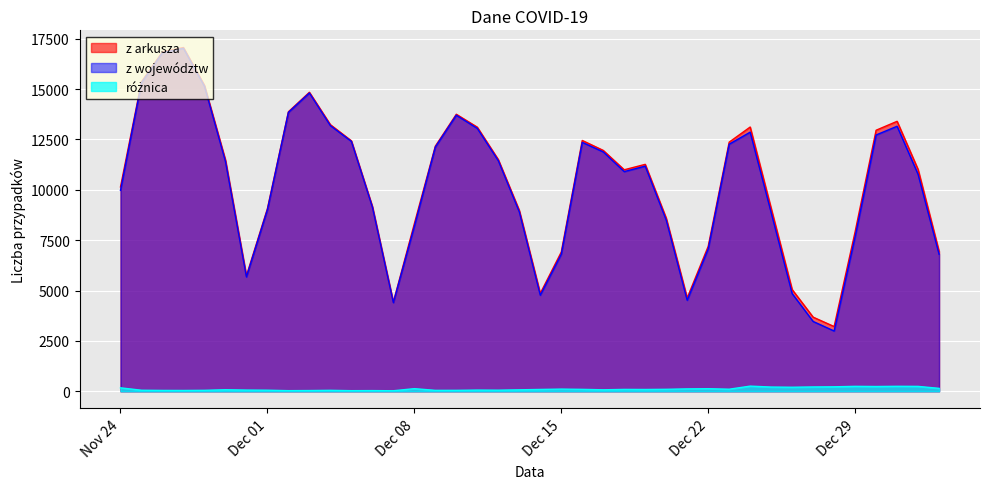

True or false: różnica and z arkusza cross at least once.

False